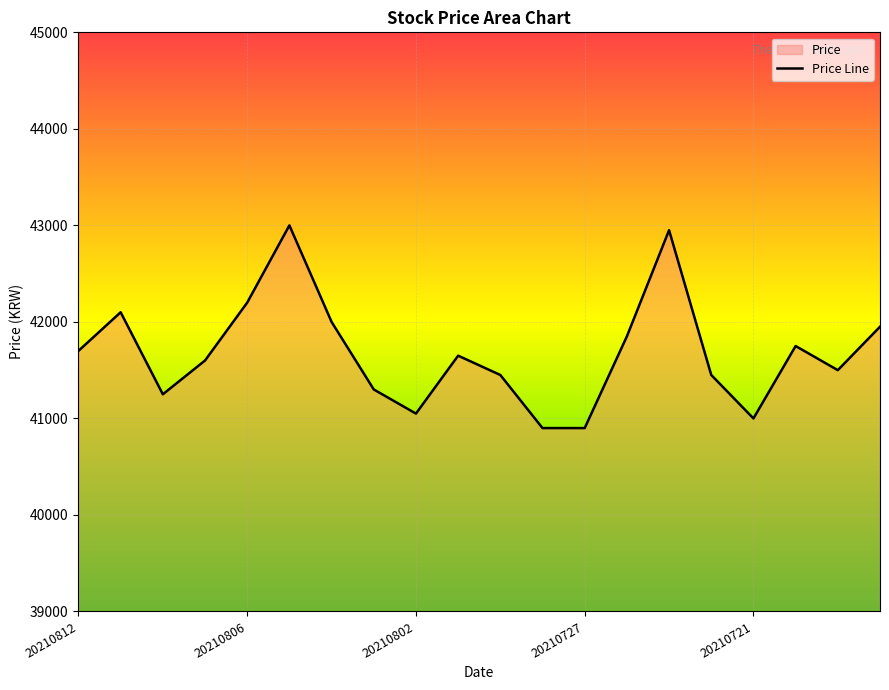

What is the difference between the second highest and second lowest values?

2050